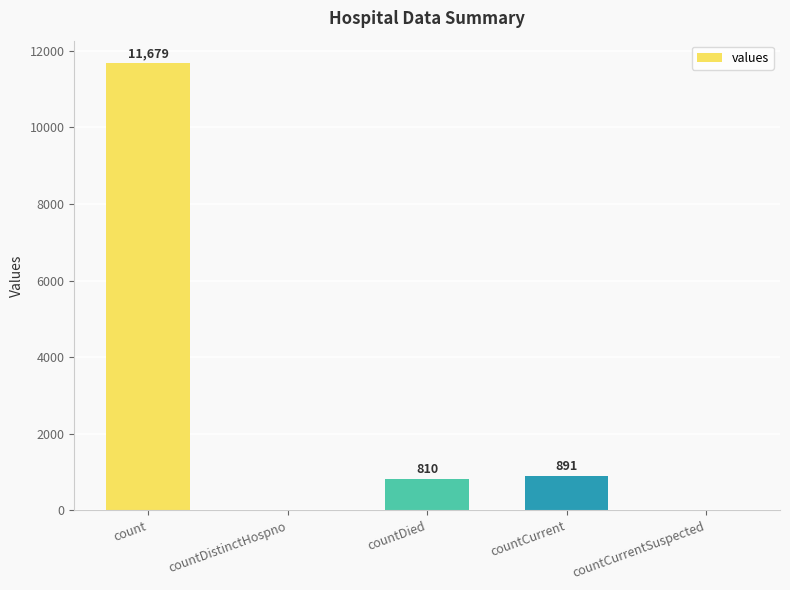

What is the average value?

2676